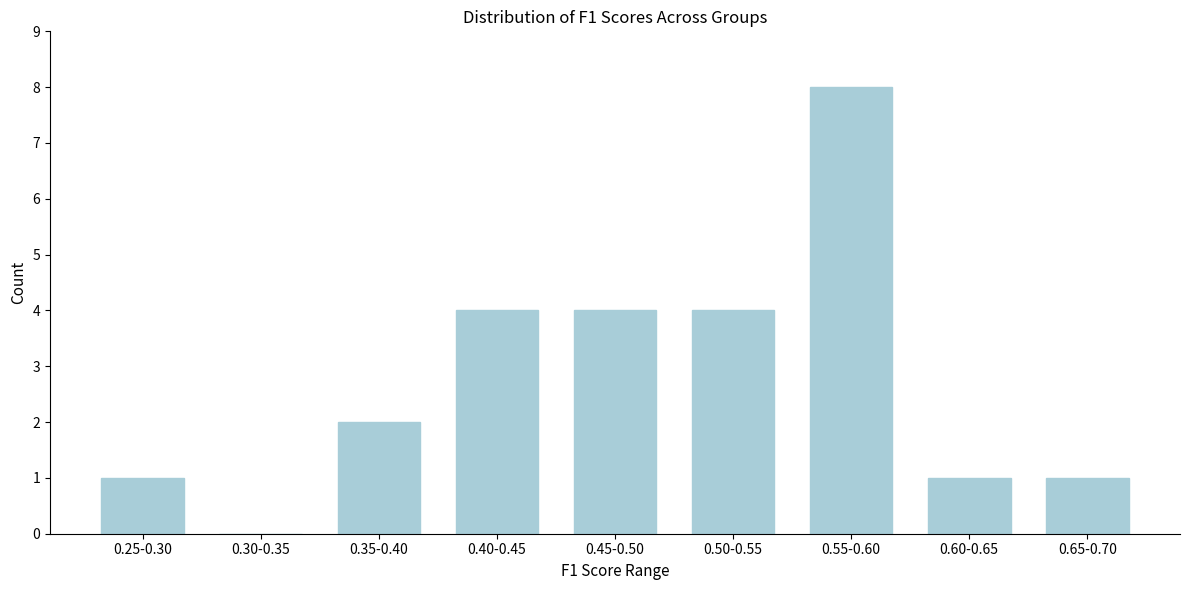

Reading left to right, extract all data points from this chart.

0.25-0.30=1	0.30-0.35=0	0.35-0.40=2	0.40-0.45=4	0.45-0.50=4	0.50-0.55=4	0.55-0.60=8	0.60-0.65=1	0.65-0.70=1